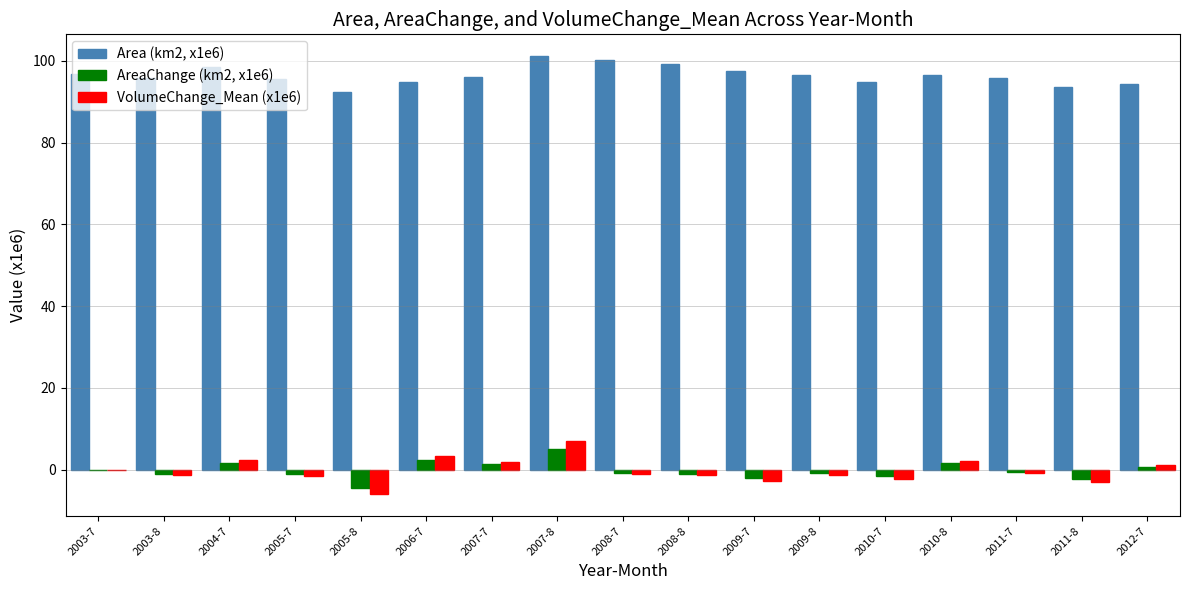

The AreaChange (km2, x1e6) series shows 2.3 at 2006-7. True or false?

True